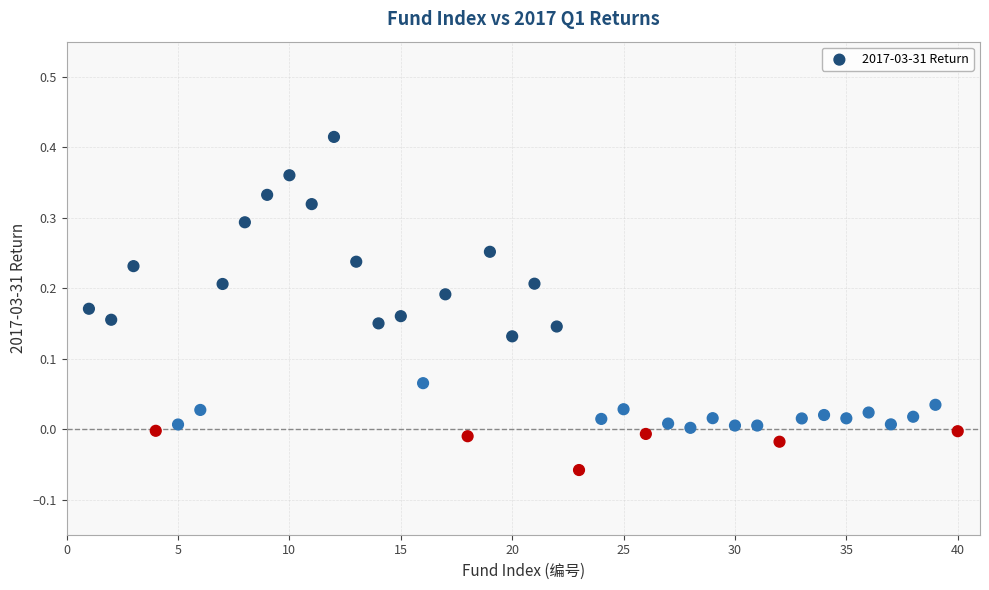

What is the range of X values (max minus min)?

39.0